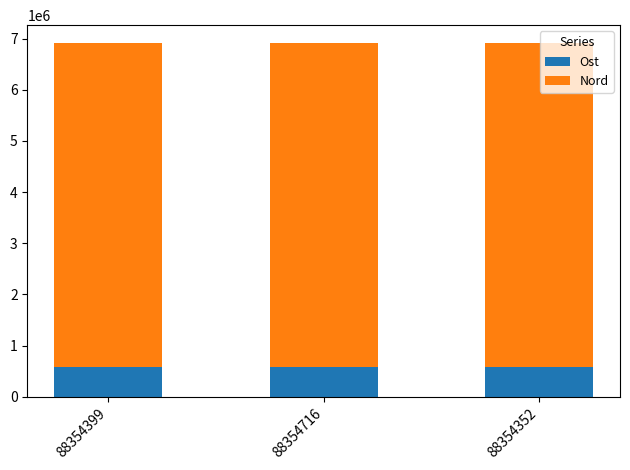

What are all the series names shown in the legend?

Ost, Nord